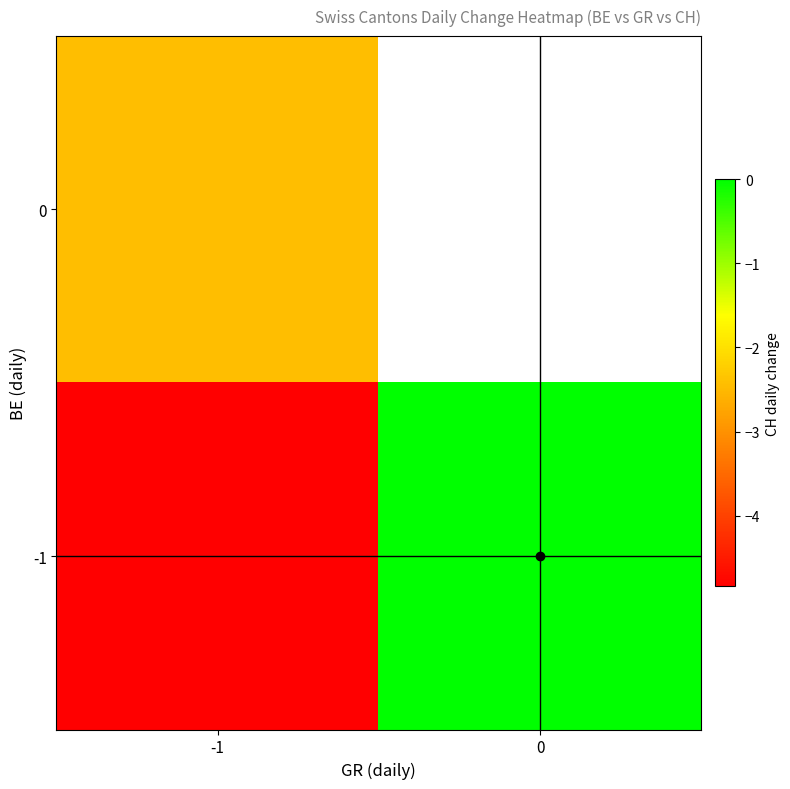

At which label is row_0 closest to -2?

-1